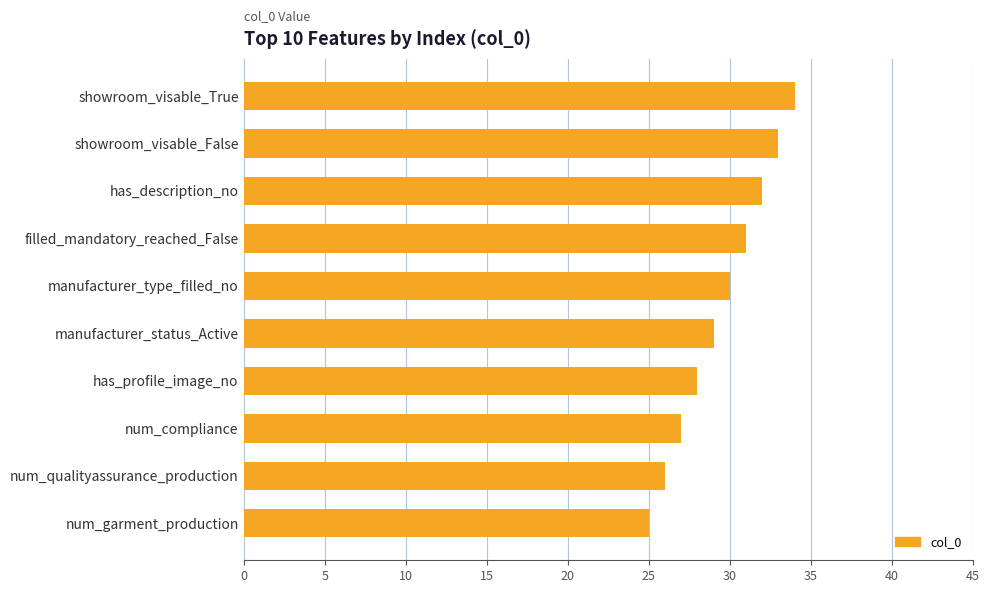

What is the average value?

30